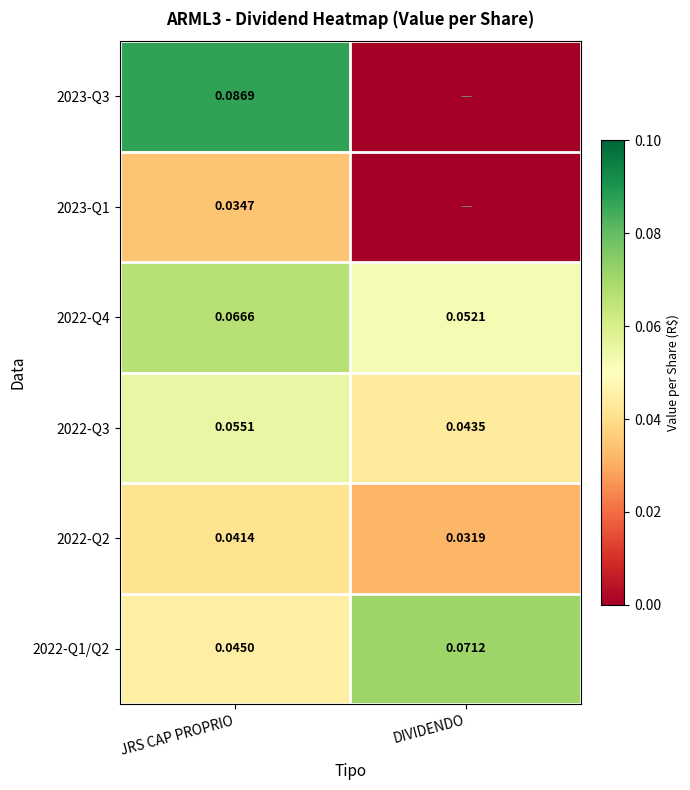

At which label does 2022-Q3 reach its minimum?

DIVIDENDO